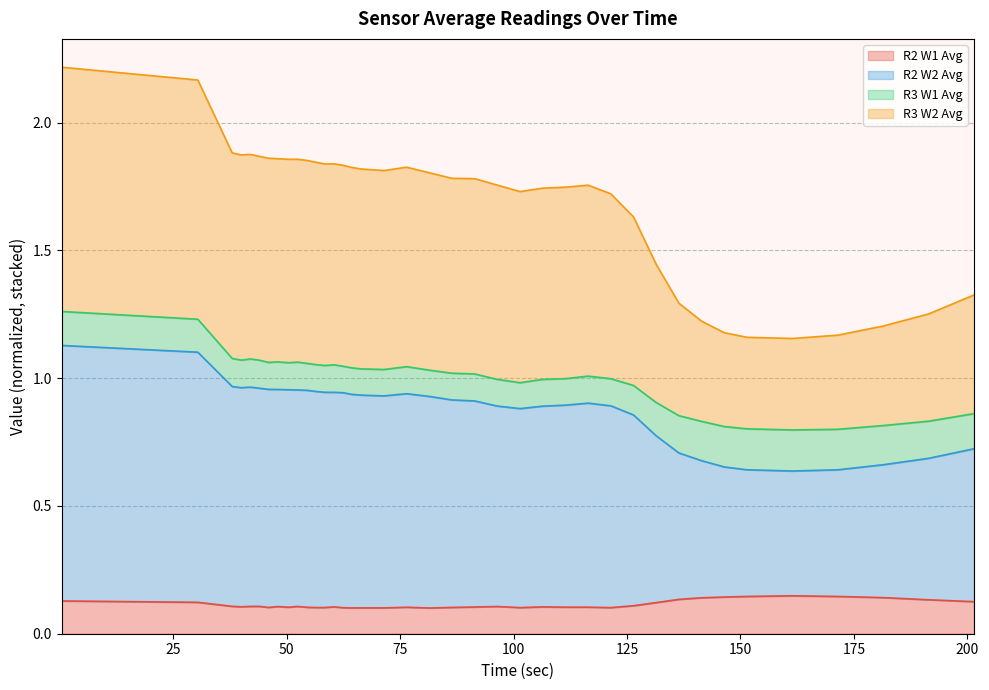

Where is R2 W1 Avg nearest to the value 0?

81.44